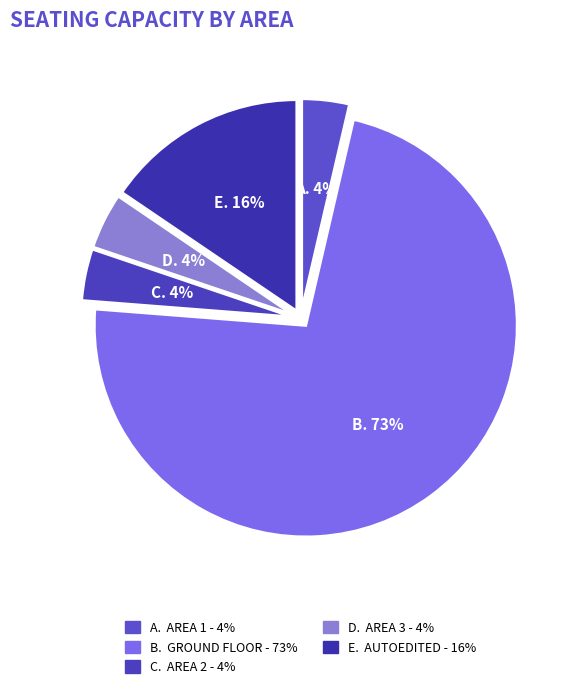

Which category has the smallest portion of the pie?

Area 1